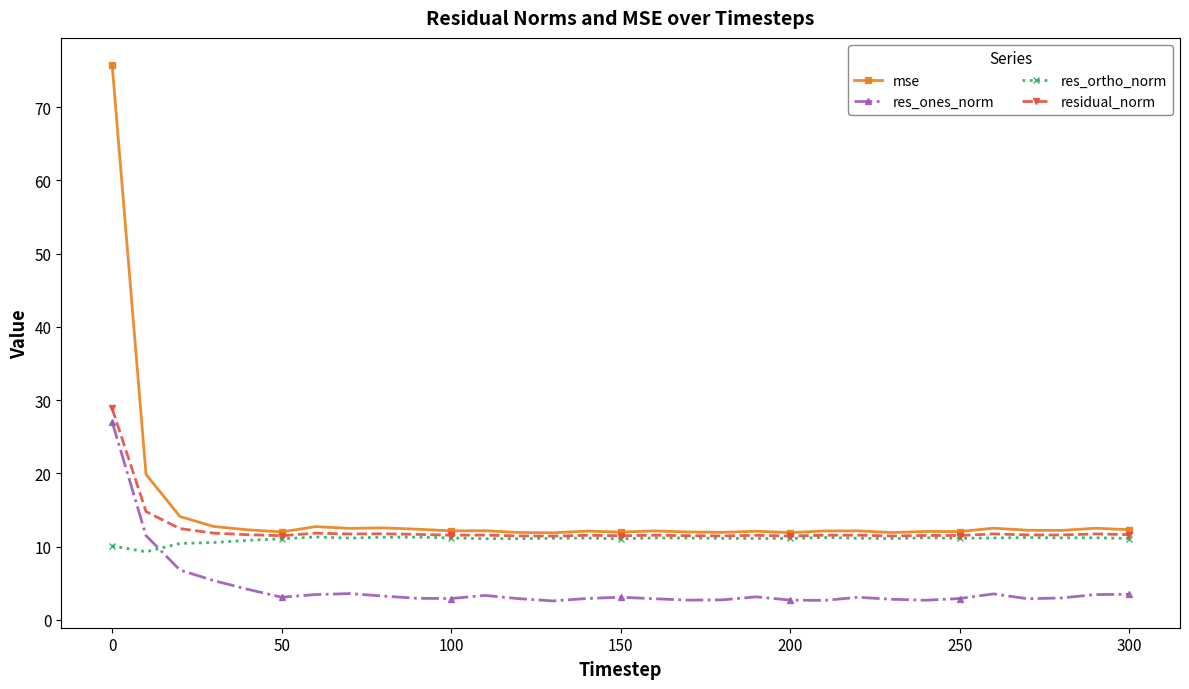

Which series has the largest range (max minus min)?

mse